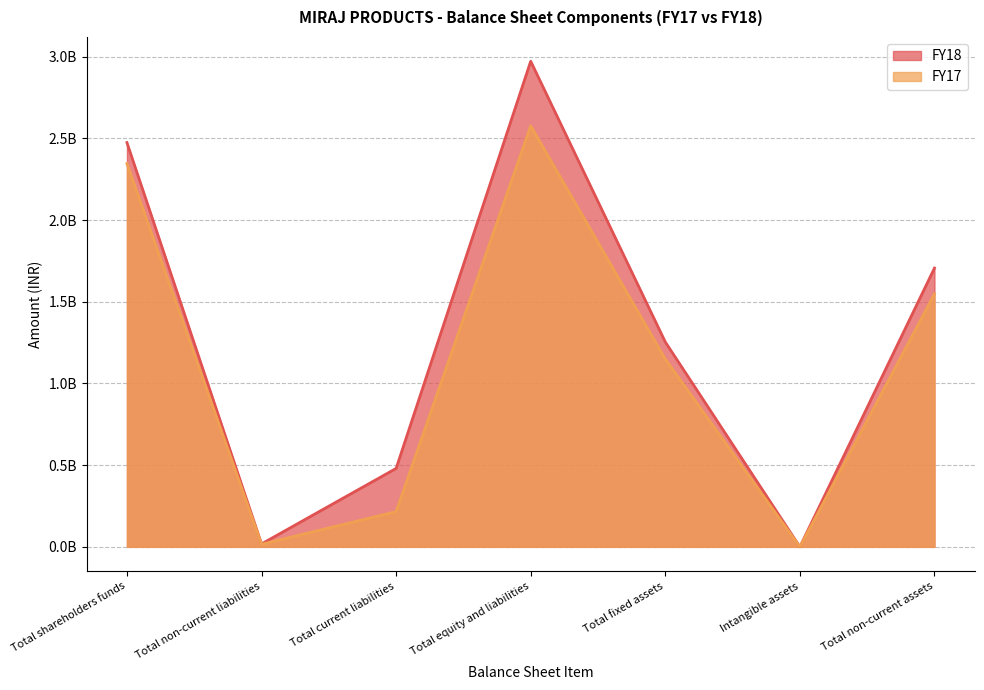

True or false: FY18 has more than 0 interior local peaks.

True